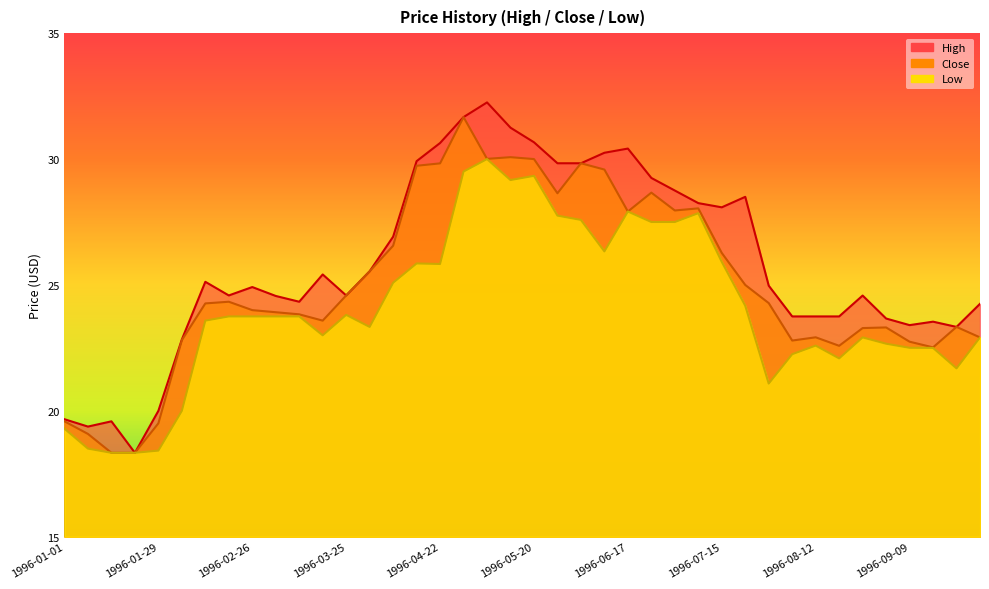

Read the Close value at 1996-05-27.

28.6